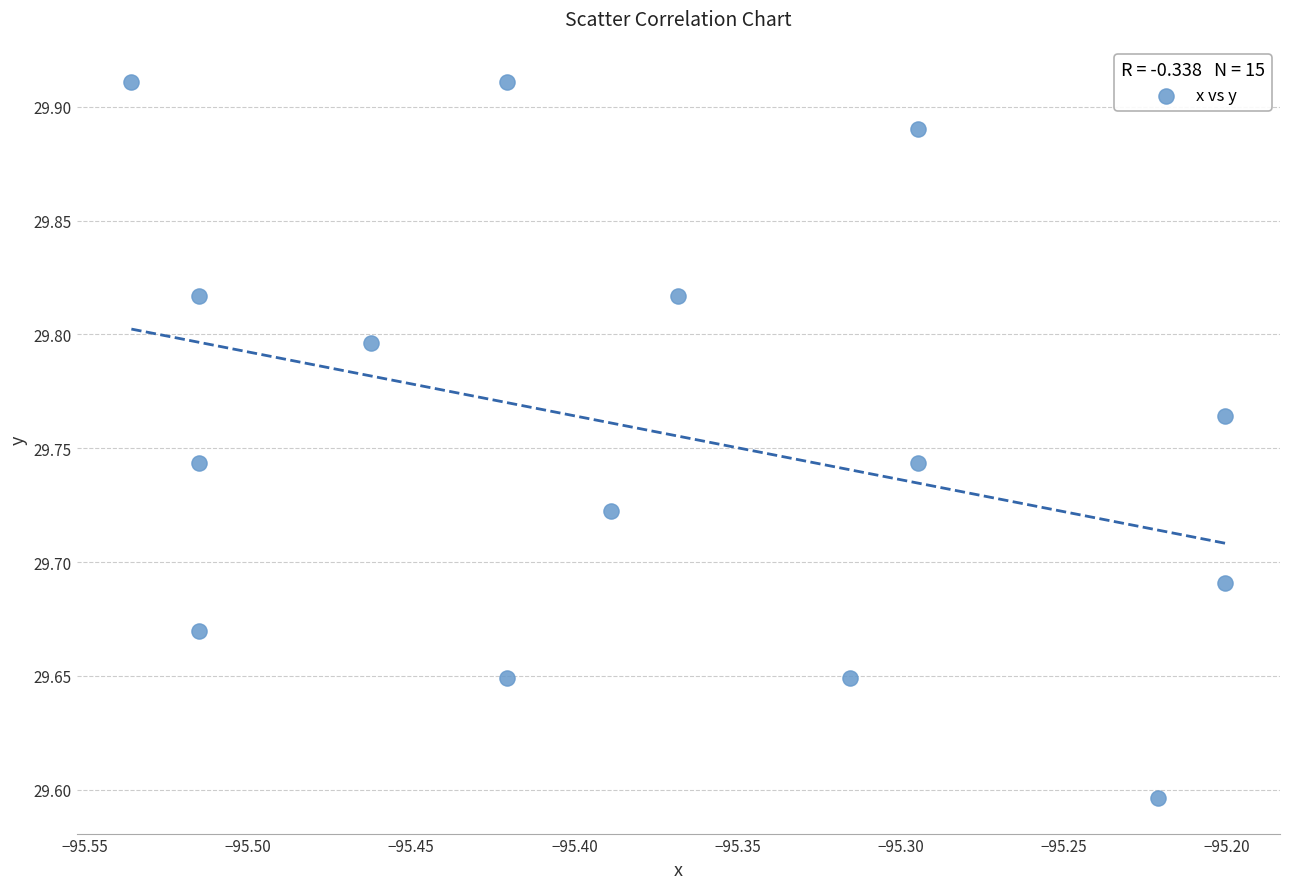

What is the range of X values (max minus min)?

0.3